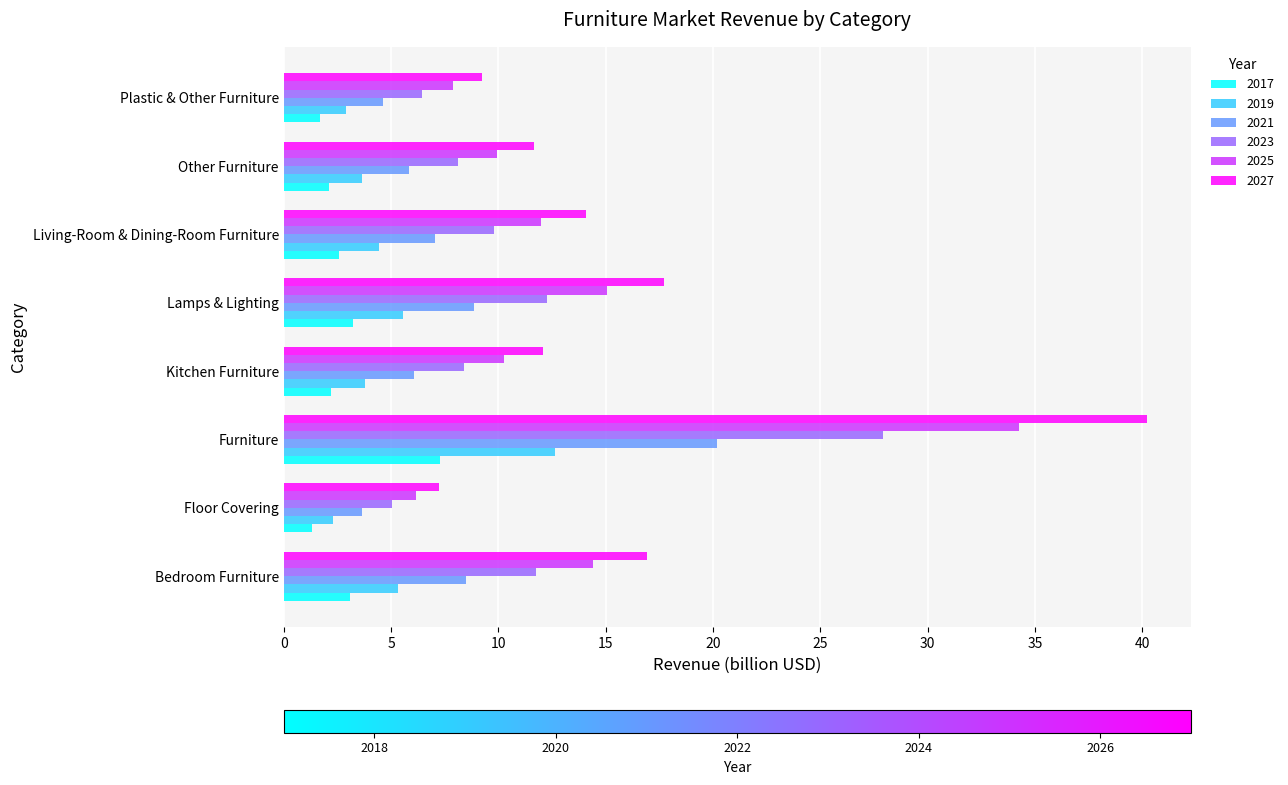

What is the difference between the 2019 values at Bedroom Furniture and Other Furniture?

1.6